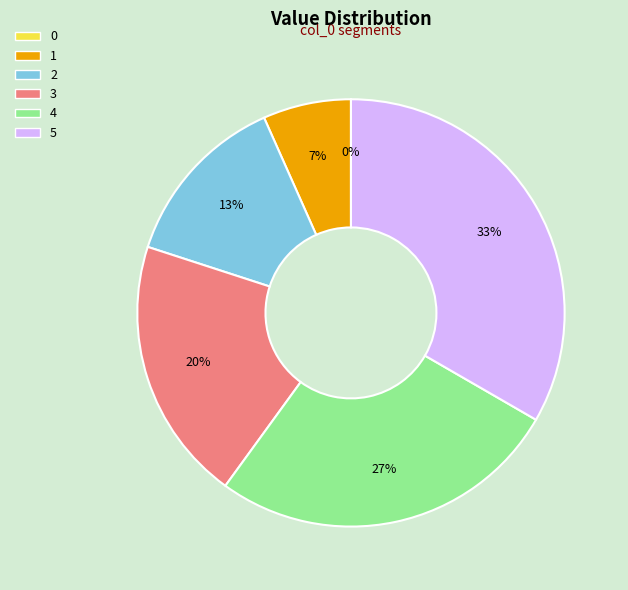

Combined, do 1 and 5 account for over 50%?

No